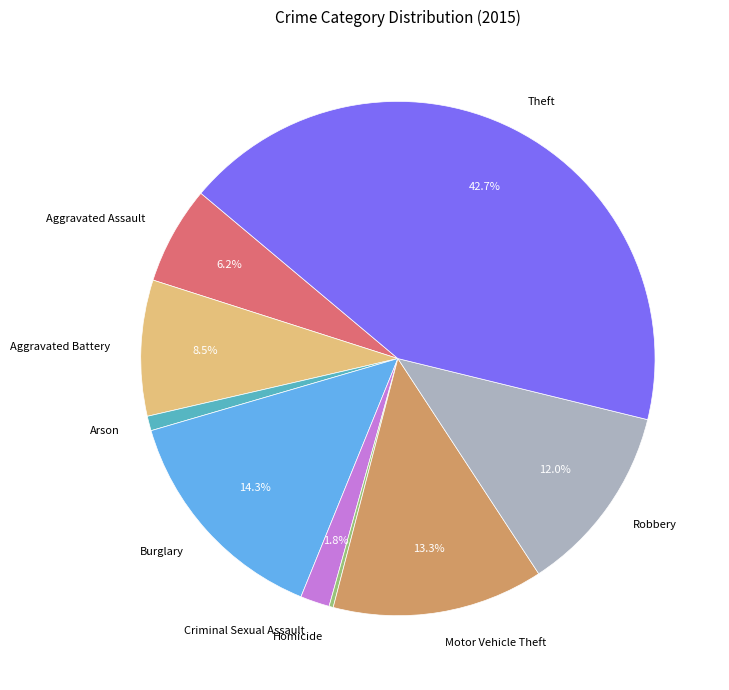

Which category has the biggest portion of the pie?

Theft